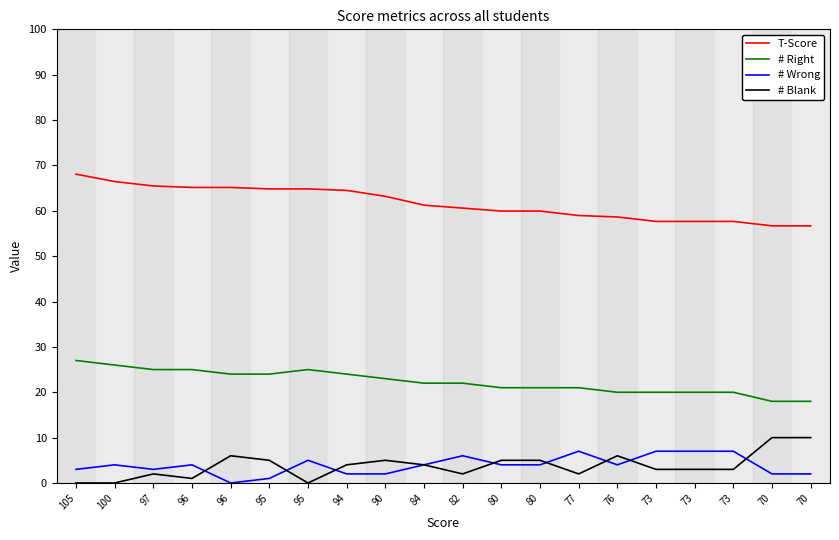

How many lines are shown in the chart?

4